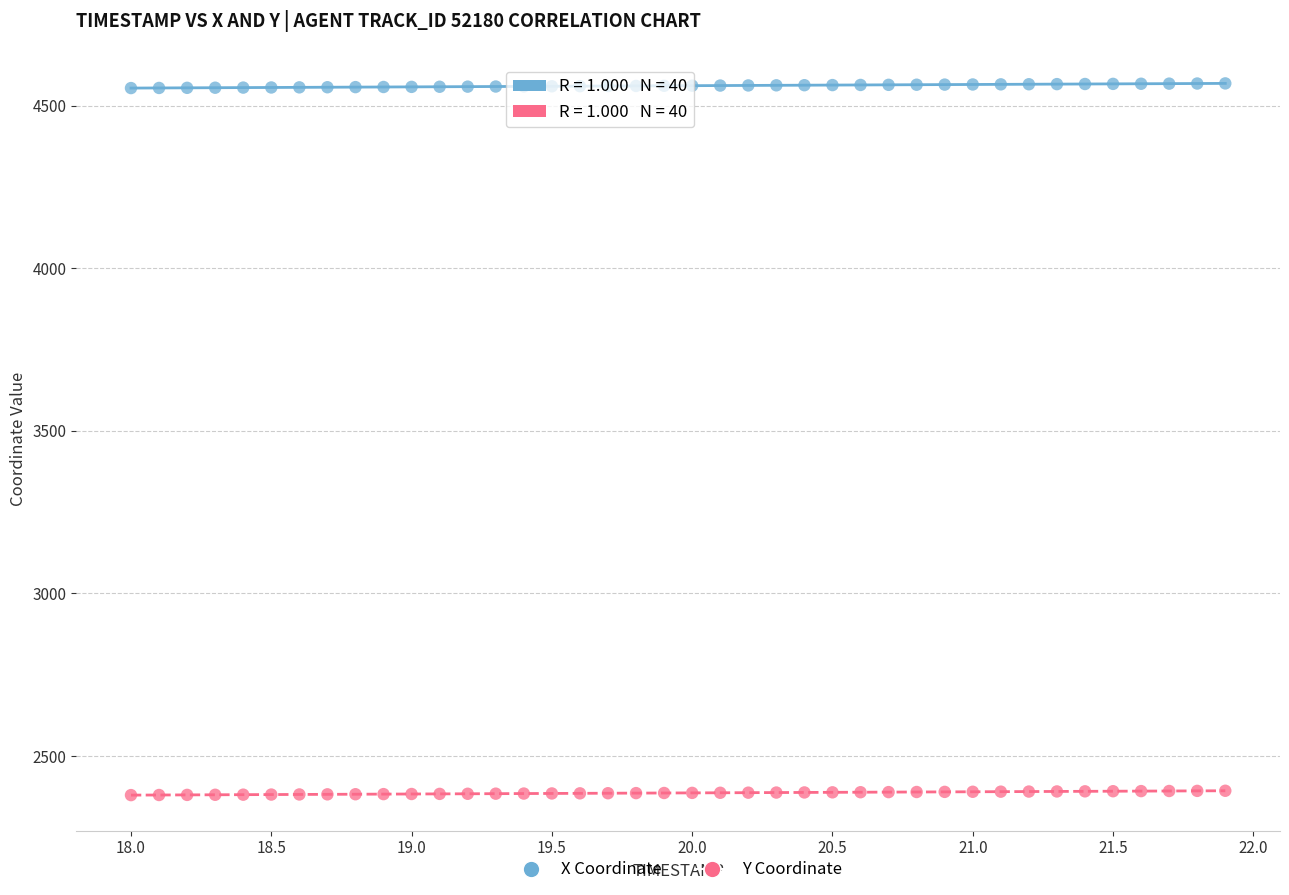

What are all the series names shown in the legend?

X Coordinate, Y Coordinate